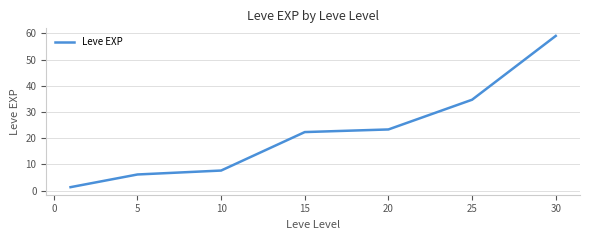

What is the average value?

22.1